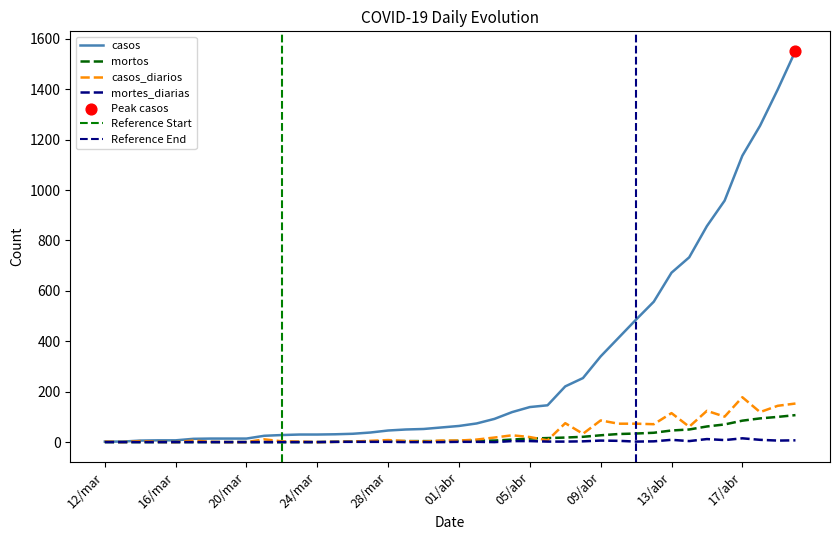

Which series has the largest total across all categories?

casos